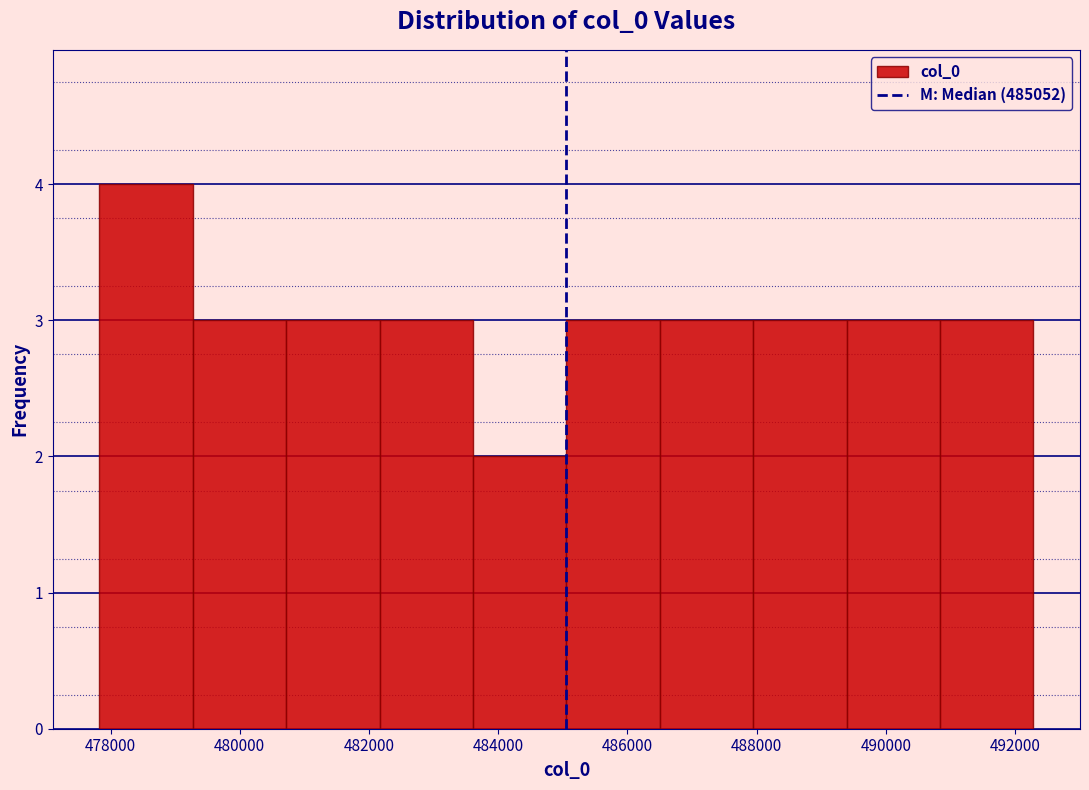

Reading left to right, transcribe this chart: for each bar, give the range it covers on the x-axis and its height. Neither the bar edges nor the heights are printed on the chart, so give them approximately, as read against the axes.

477800 to 479200: 4
479200 to 480800: 3
480800 to 482200: 3
482200 to 483600: 3
483600 to 485000: 2
485000 to 486600: 3
486600 to 488000: 3
488000 to 489400: 3
489400 to 490800: 3
490800 to 492200: 3